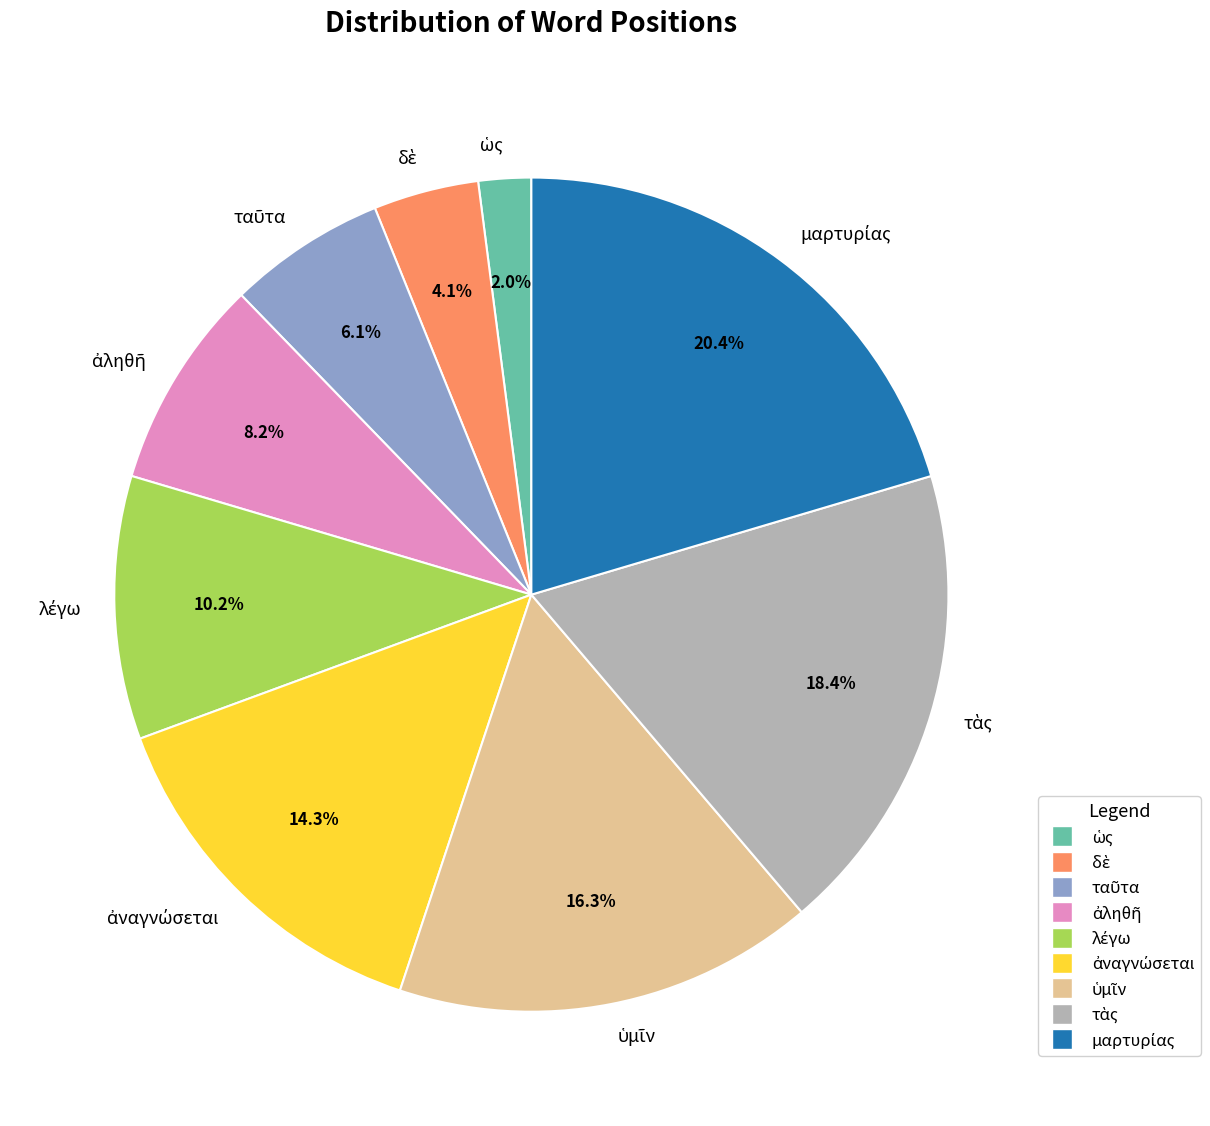

Is there any slice that represents more than half of the pie?

No